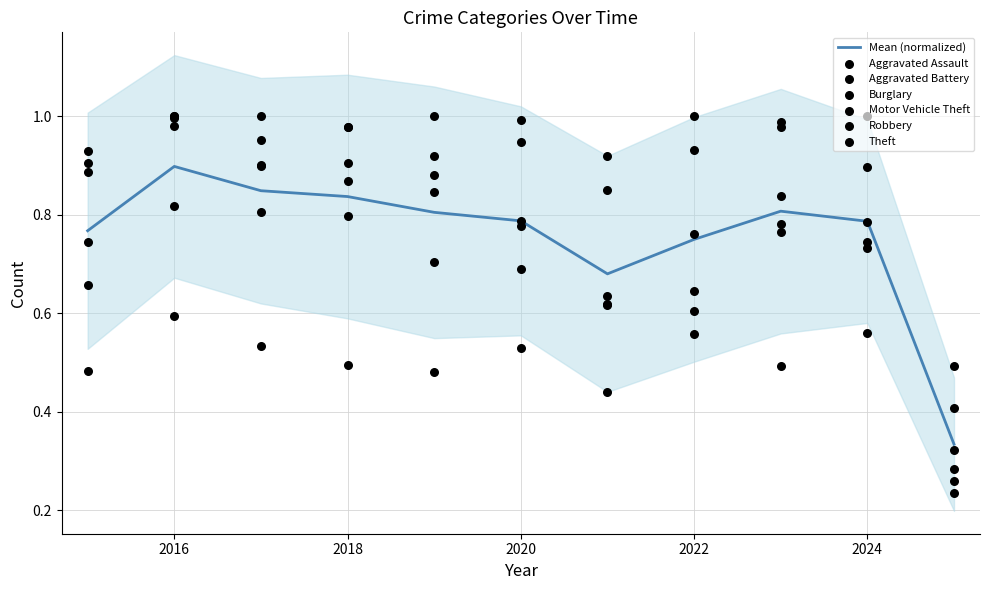

At how many categories does at least one series exceed 0?

11